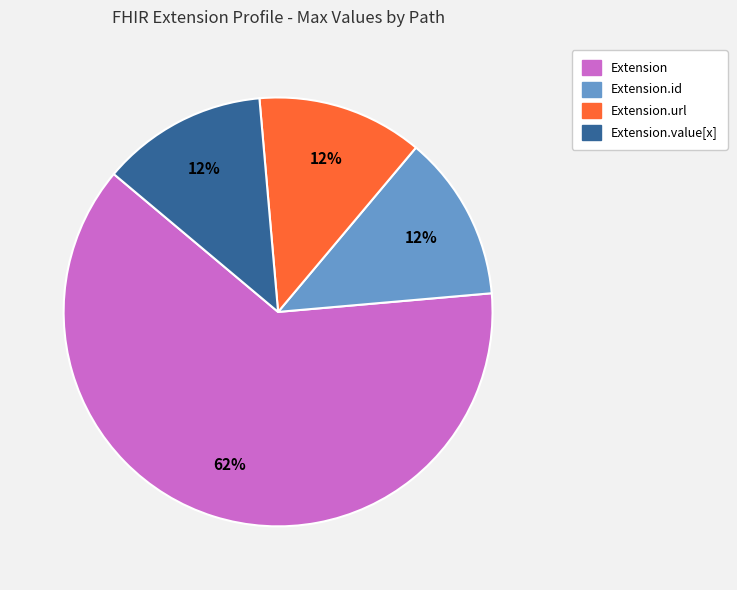

Does any single category account for the majority?

Yes